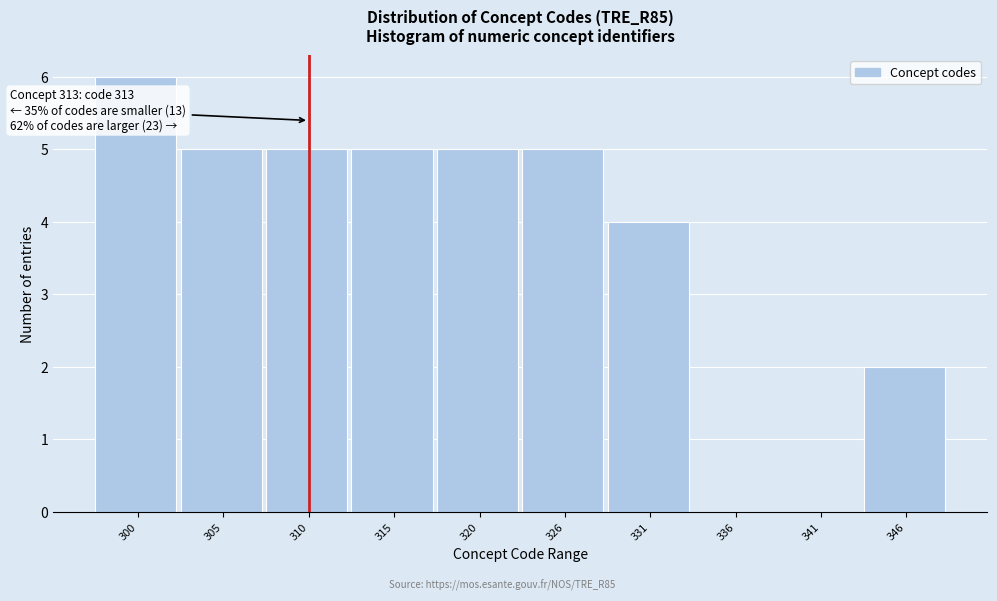

Reading left to right, list all the values displayed in this chart.

300=6	305=5	310=5	315=5	320=5	326=5	331=4	336=0	341=0	346=2